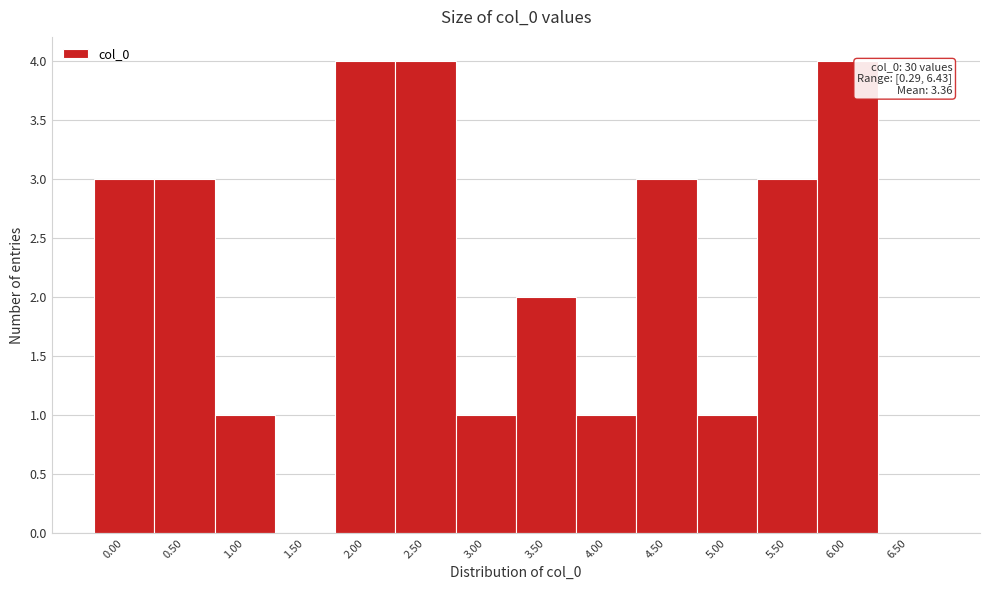

Reading right to left, extract all data points from this chart.

6.50=0	6.00=4	5.50=3	5.00=1	4.50=3	4.00=1	3.50=2	3.00=1	2.50=4	2.00=4	1.50=0	1.00=1	0.50=3	0.00=3